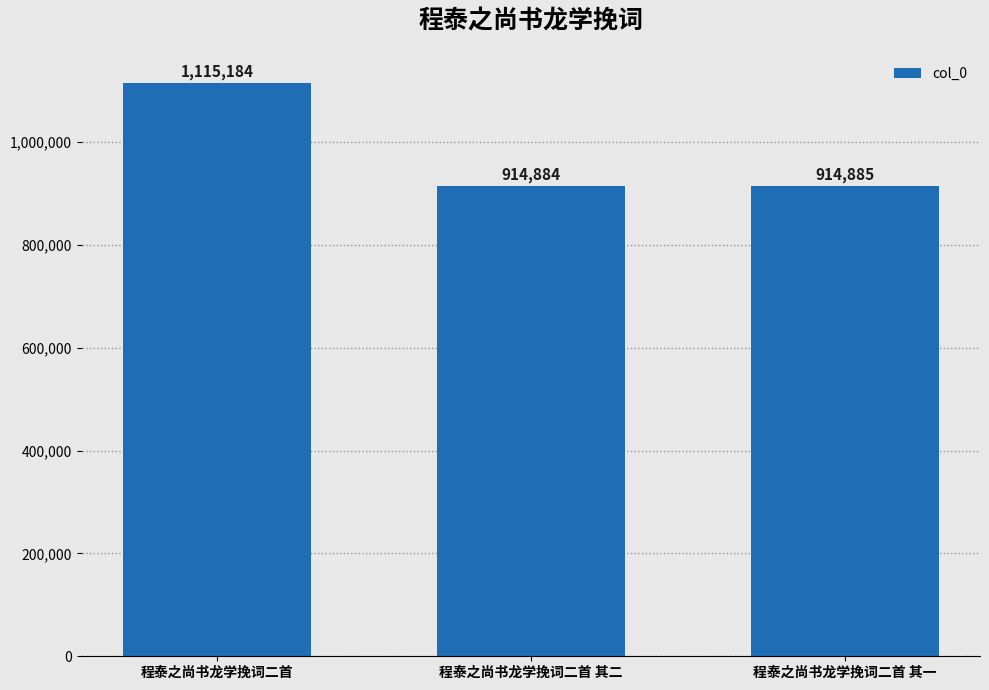

Are the bars grouped side by side (vs. stacked)?

No